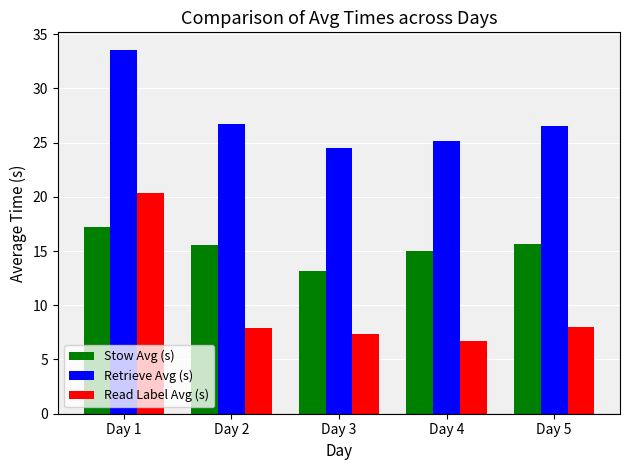

Rank the series by their average value, from lowest to highest.

Read Label Avg (s), Stow Avg (s), Retrieve Avg (s)